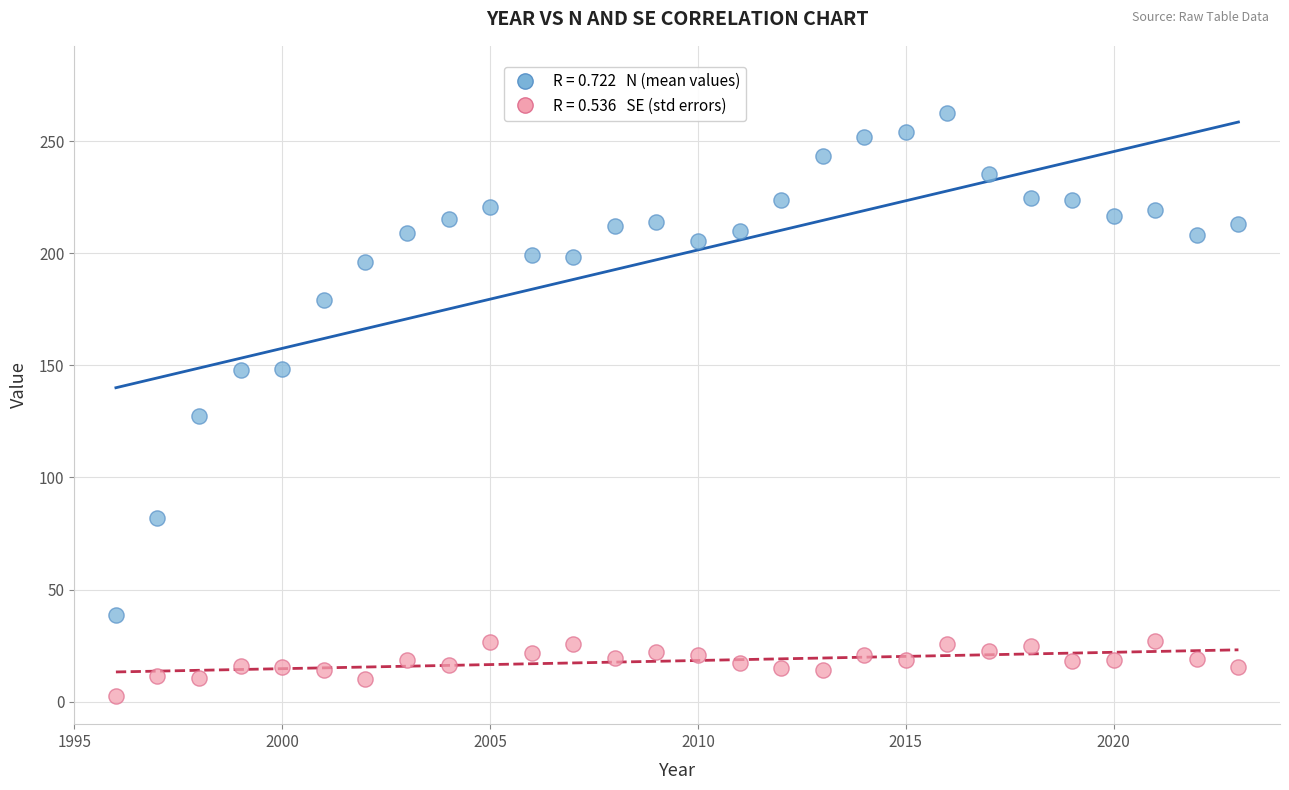

Across all data points, what is the range of X values (max minus min)?

27.0